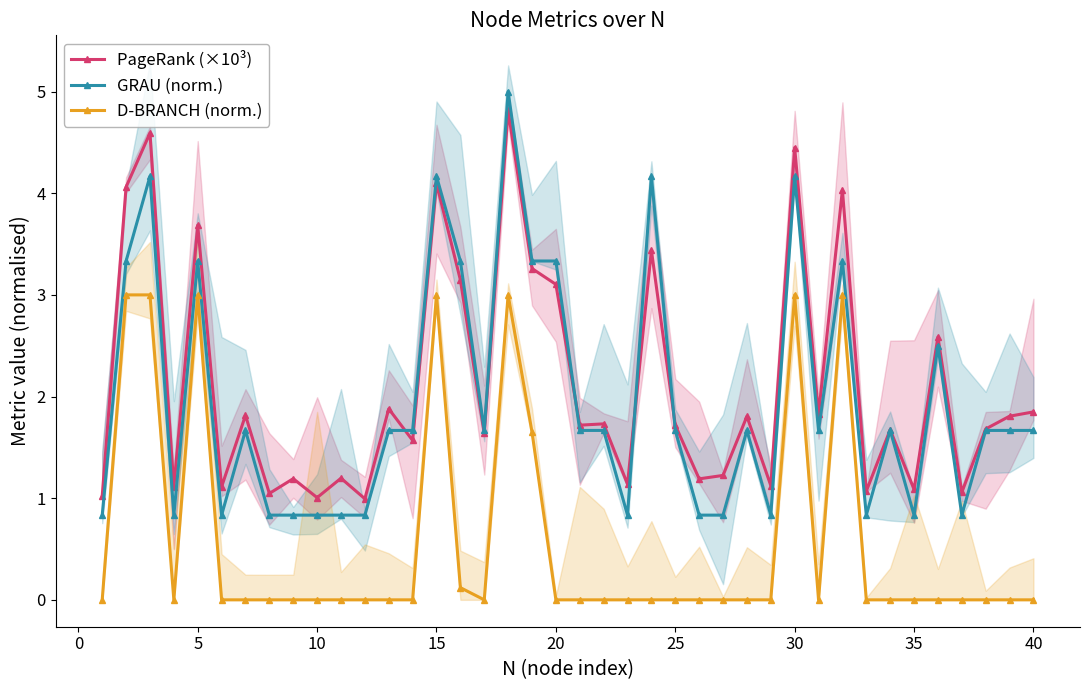

What is the sum of all D-BRANCH (norm.) values?

22.8